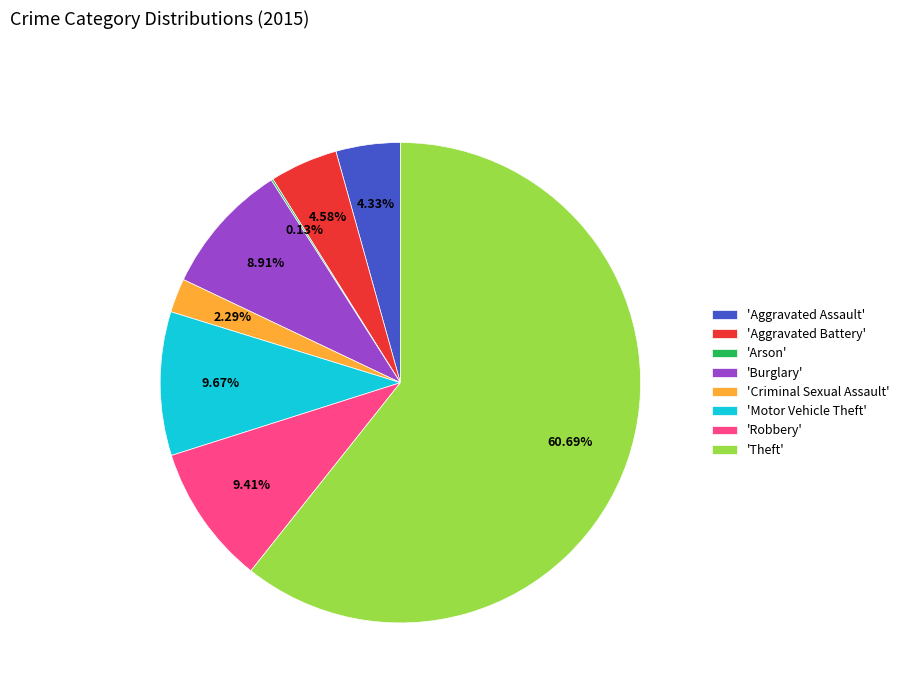

Which category has the biggest portion of the pie?

'Theft'